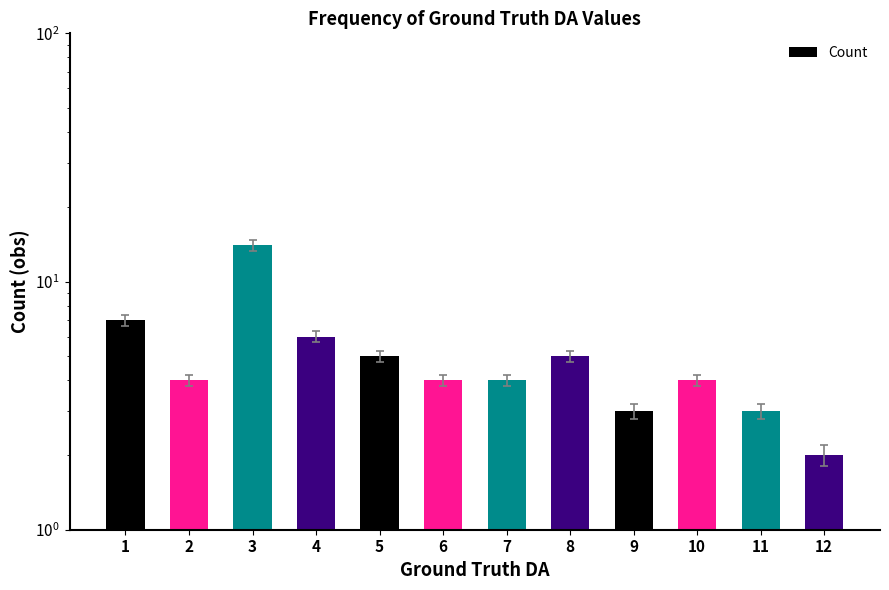

Count the number of values greater than 4.

5